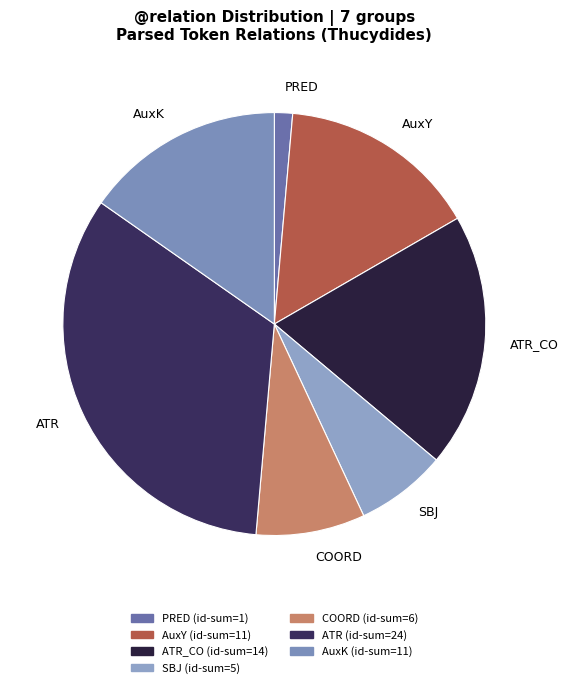

Is the sum of AuxY and COORD greater than half?

No